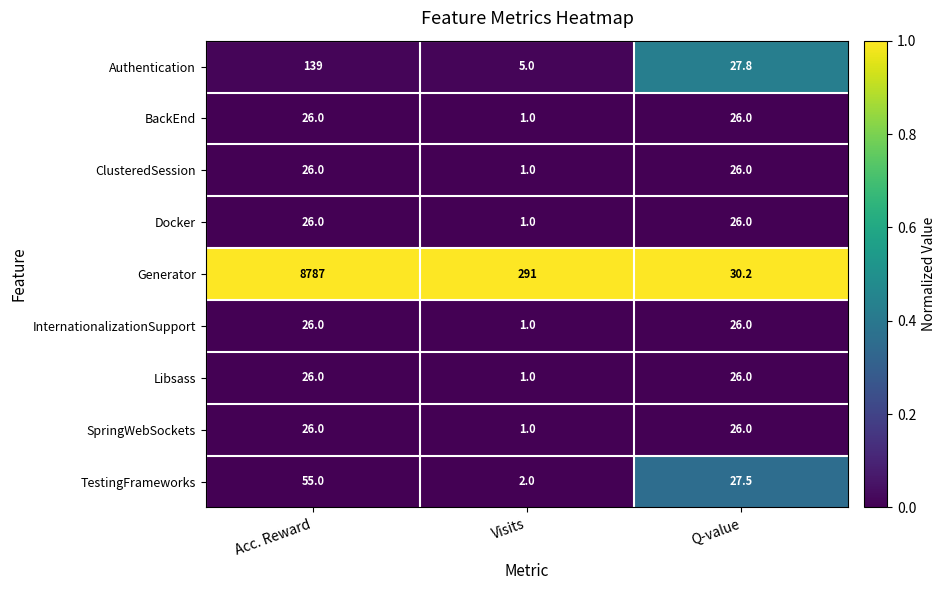

At which category is the sum across all series the highest?

Acc. Reward